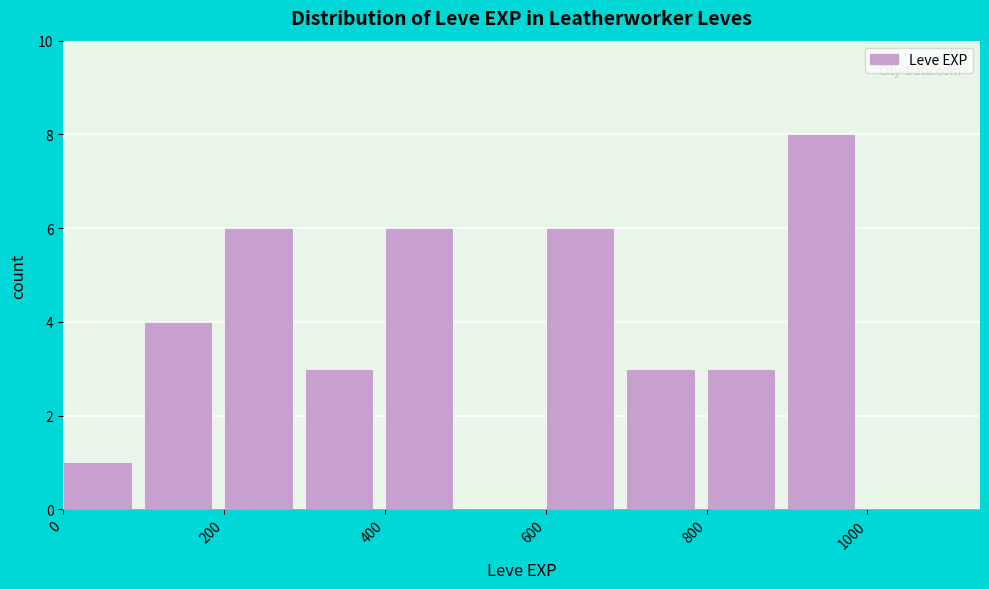

What is the height of the bar covering 700 to 800 on the x-axis? The values are not printed on the chart, so give them approximately, as read against the axis.

3